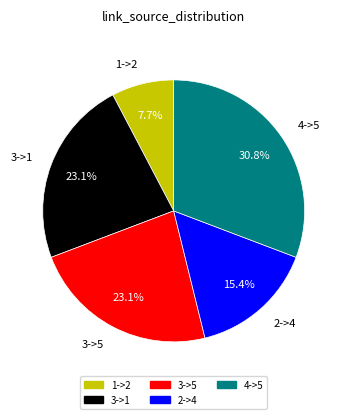

What percentage is the 2->4 slice, to the nearest percent?

15%